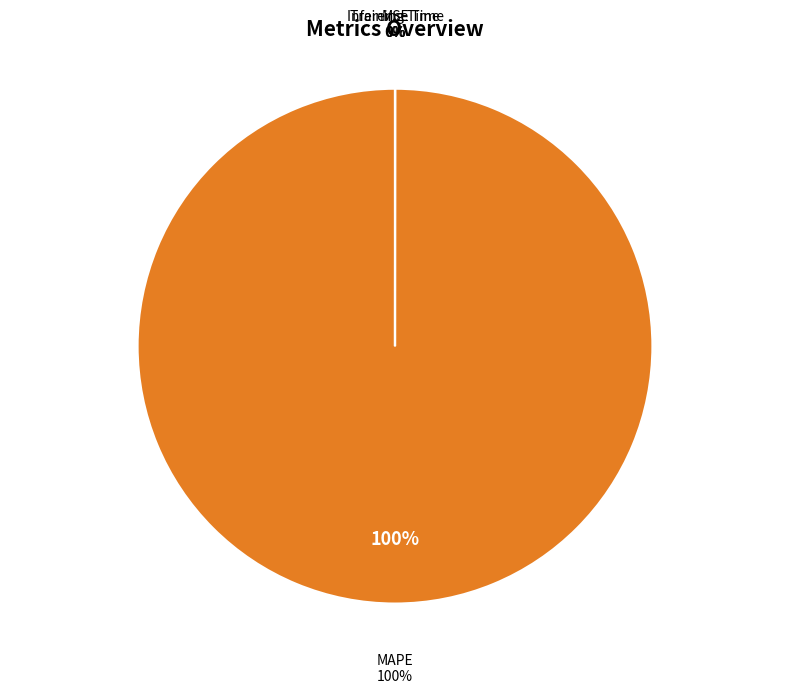

Between Inference Time and Training Time, which is larger?

Training Time